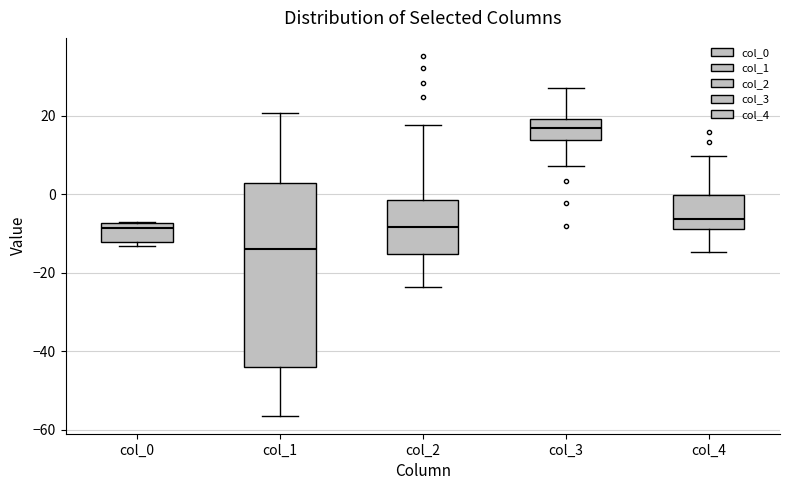

Which box is the tallest, from its lower edge to its upper edge?

col_1